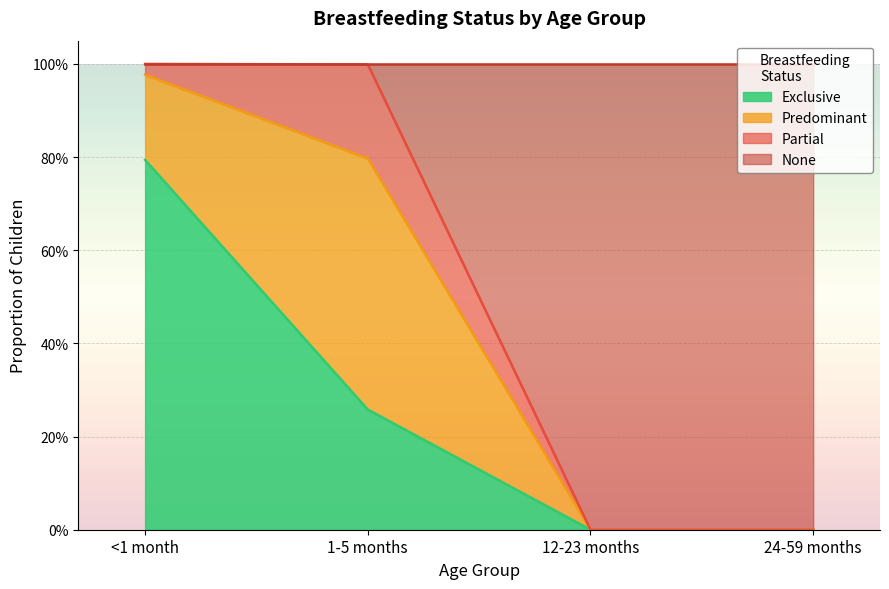

Which label corresponds to the smallest value in the chart?

12-23 months